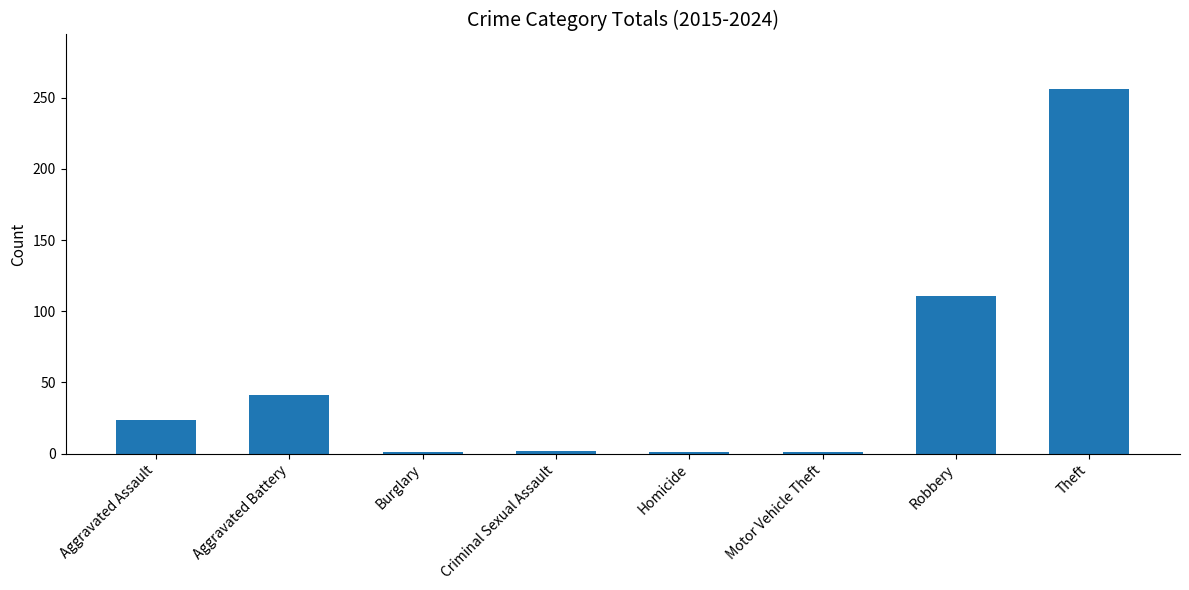

Is it true that the value at Robbery is 31?

False